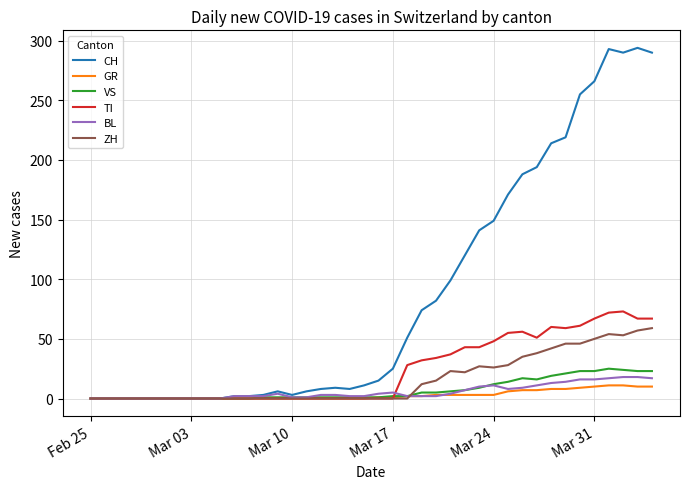

Which series has the widest spread of values?

CH